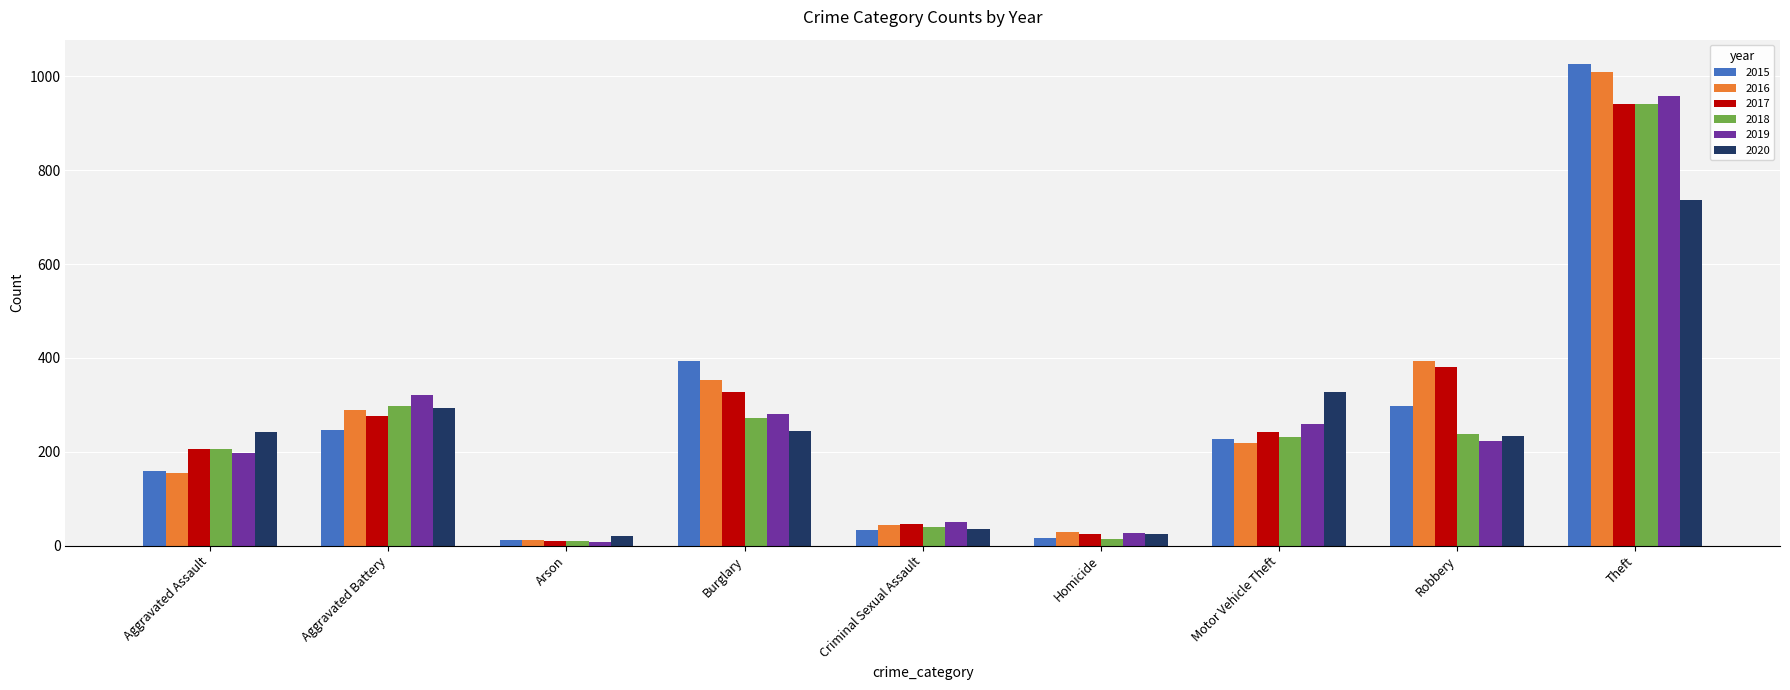

Between Criminal Sexual Assault and Robbery, which series saw the biggest shift?

2016